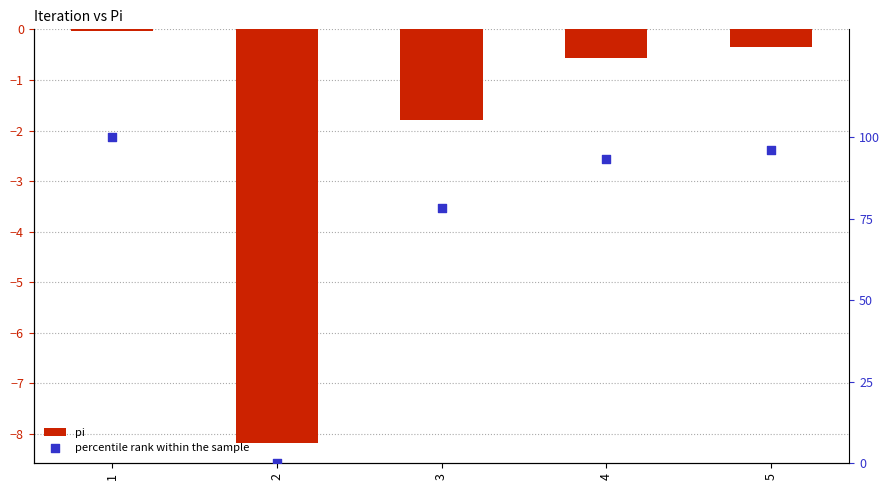

Which series has the largest Y range (max minus min)?

percentile rank within the sample